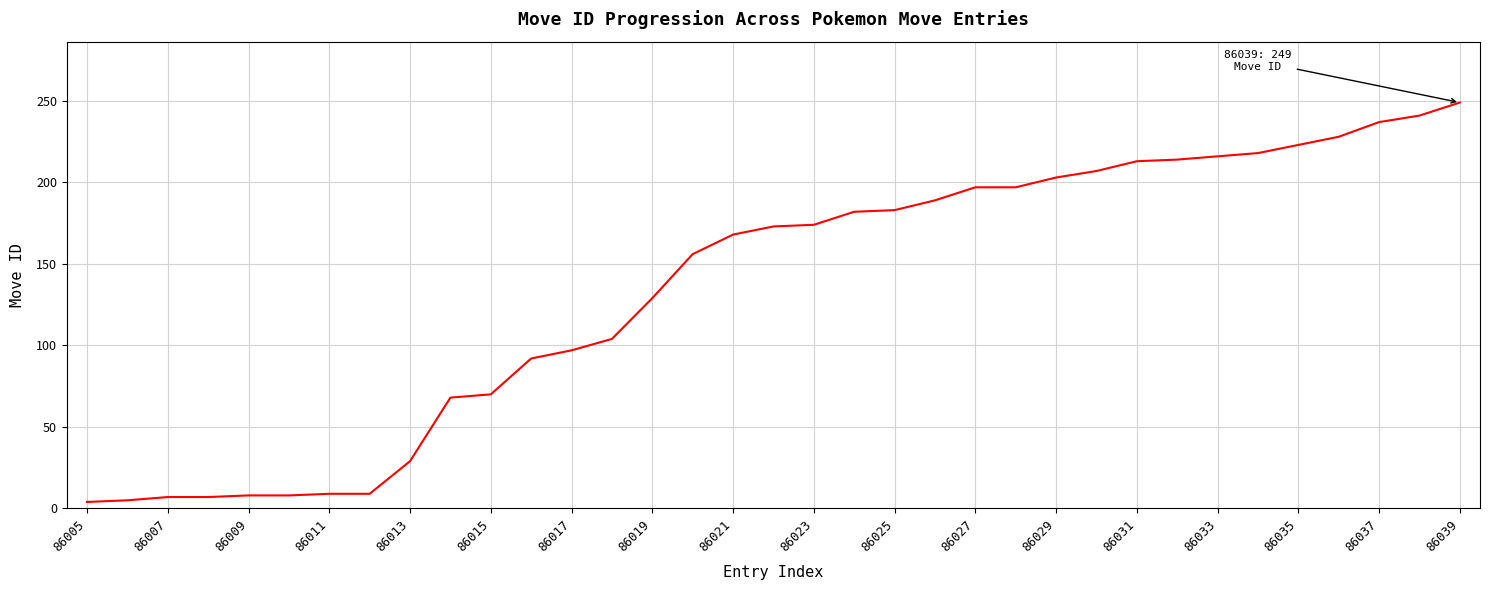

Where is the data nearest to the value 126?

86019